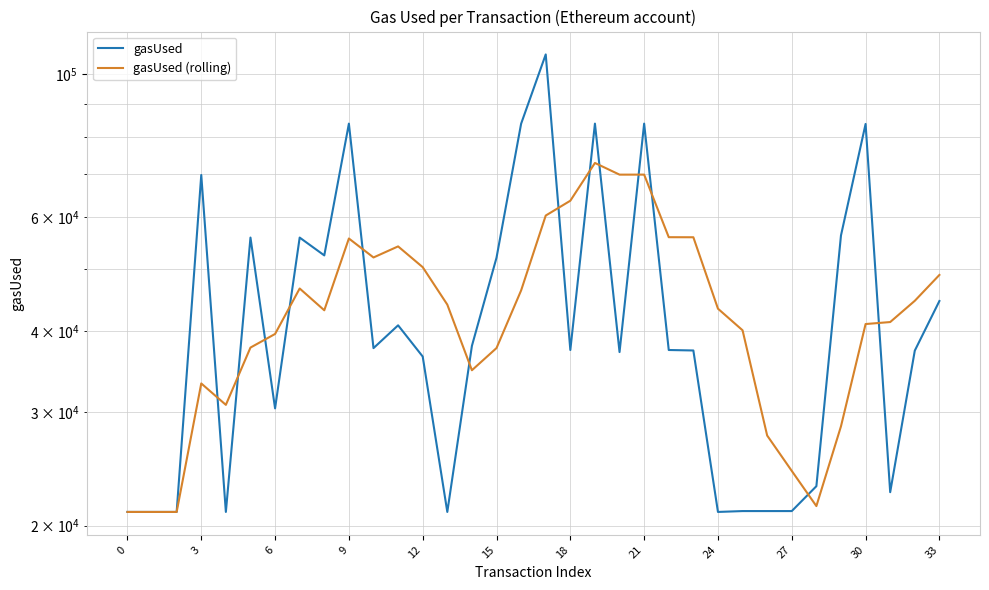

Which series has the widest spread of values?

gasUsed